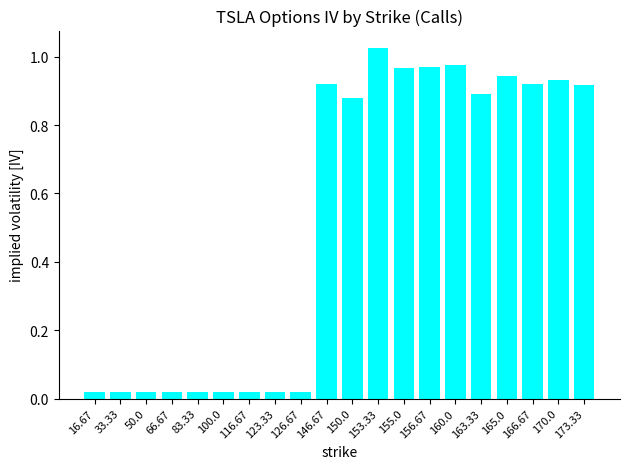

True or false: the data shows 0.9 at 173.33.

True